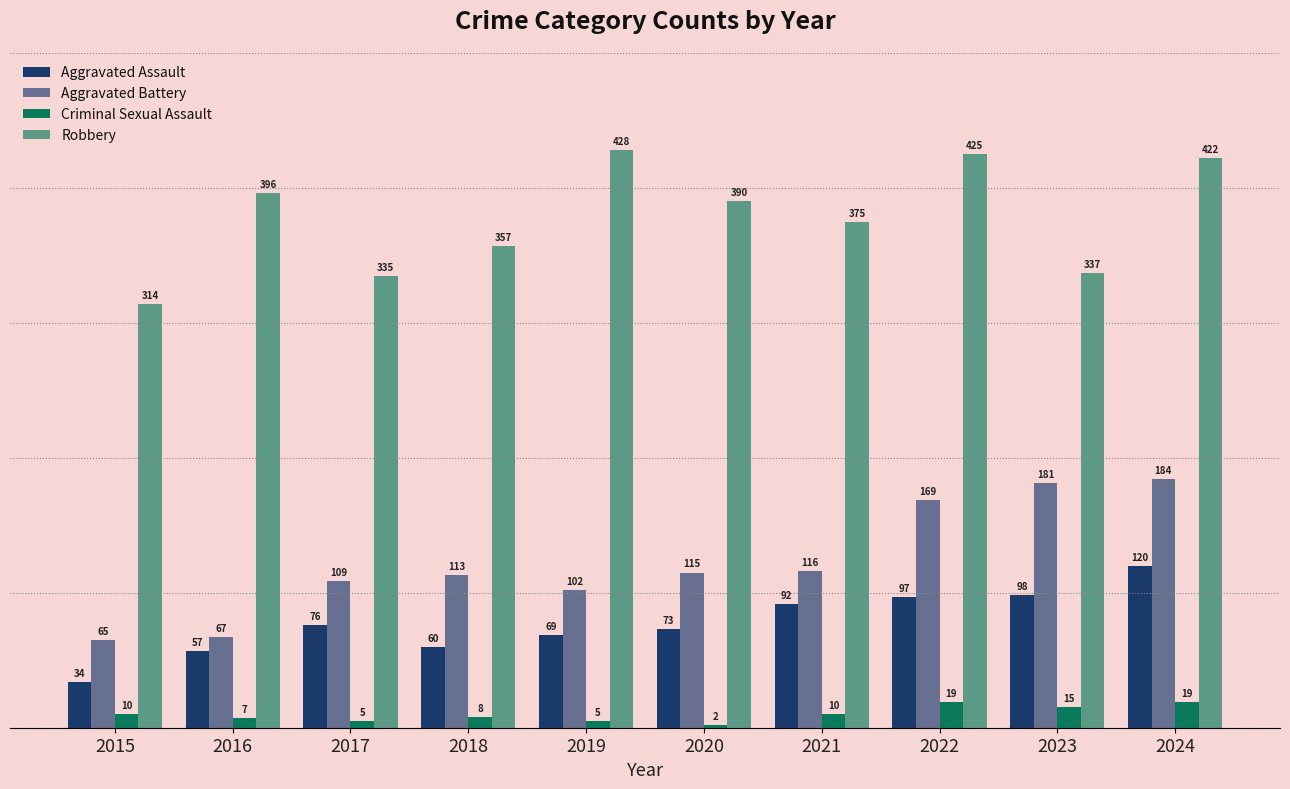

Reading left to right, extract all data points from this chart.

Aggravated Assault: 2015=34	2016=57	2017=76	2018=60	2019=69	2020=73	2021=92	2022=97	2023=98	2024=120
Aggravated Battery: 2015=65	2016=67	2017=109	2018=113	2019=102	2020=115	2021=116	2022=169	2023=181	2024=184
Criminal Sexual Assault: 2015=10	2016=7	2017=5	2018=8	2019=5	2020=2	2021=10	2022=19	2023=15	2024=19
Robbery: 2015=314	2016=396	2017=335	2018=357	2019=428	2020=390	2021=375	2022=425	2023=337	2024=422